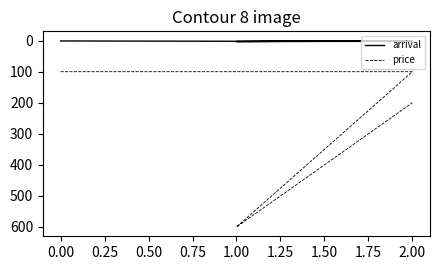

Which series has the largest total across all categories?

price